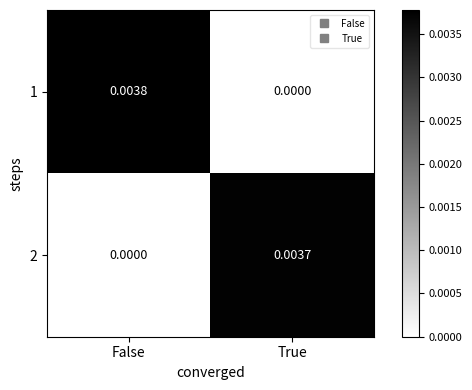

Where is 2 nearest to the value 0?

False